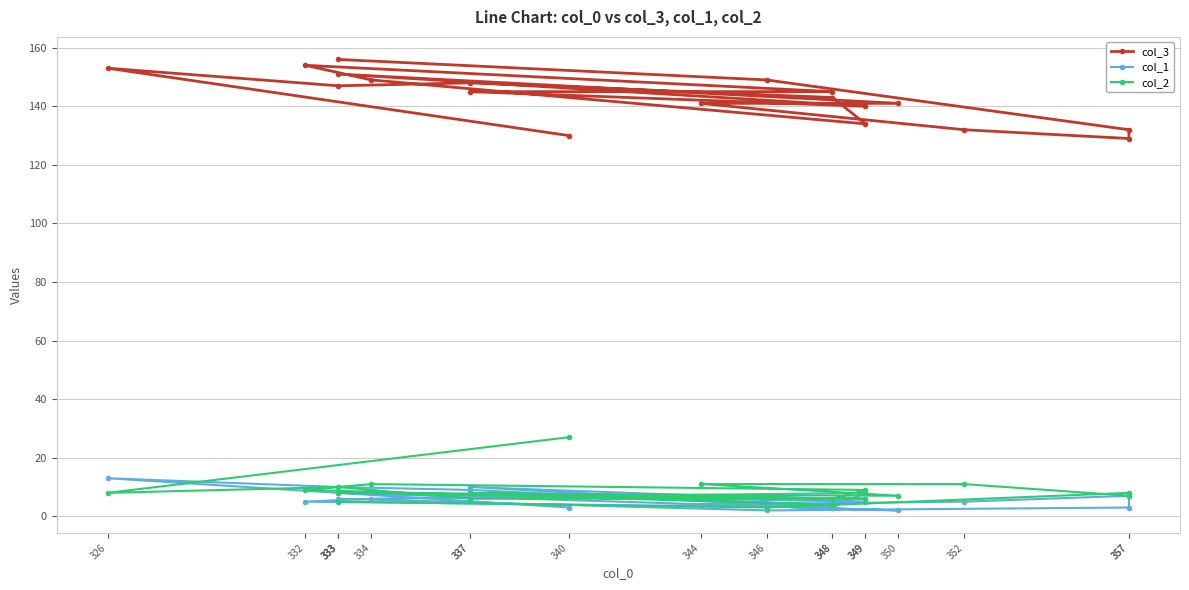

How many distinct data groups are displayed?

3